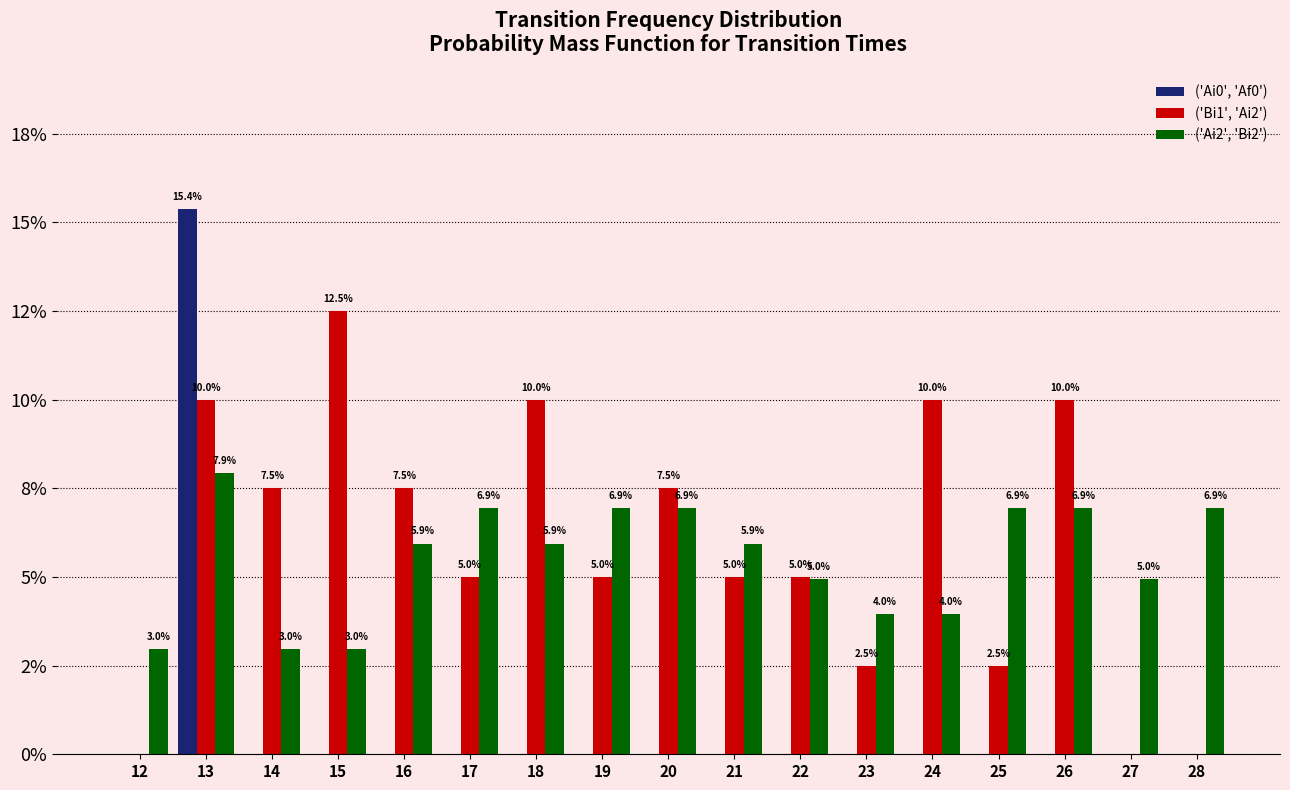

Which has a higher value, 18 or 25?

18